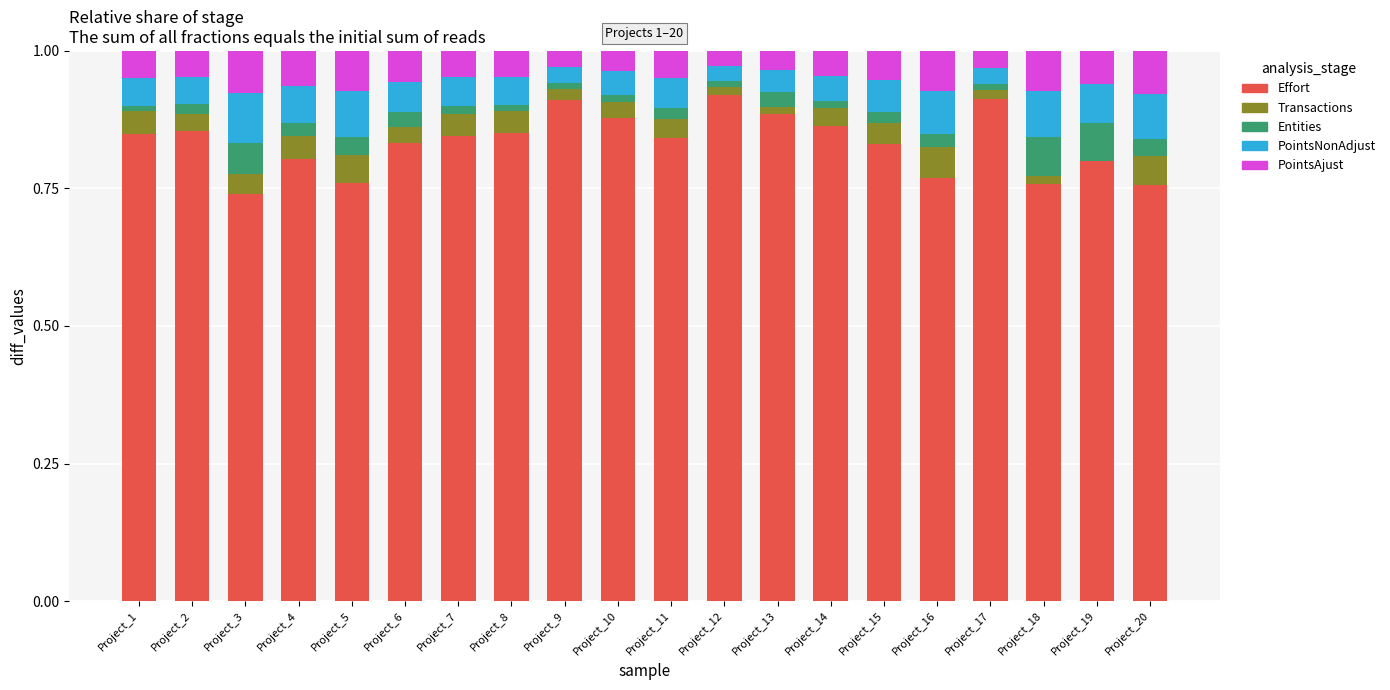

What are all the series names shown in the legend?

Effort, Transactions, Entities, PointsNonAdjust, PointsAjust